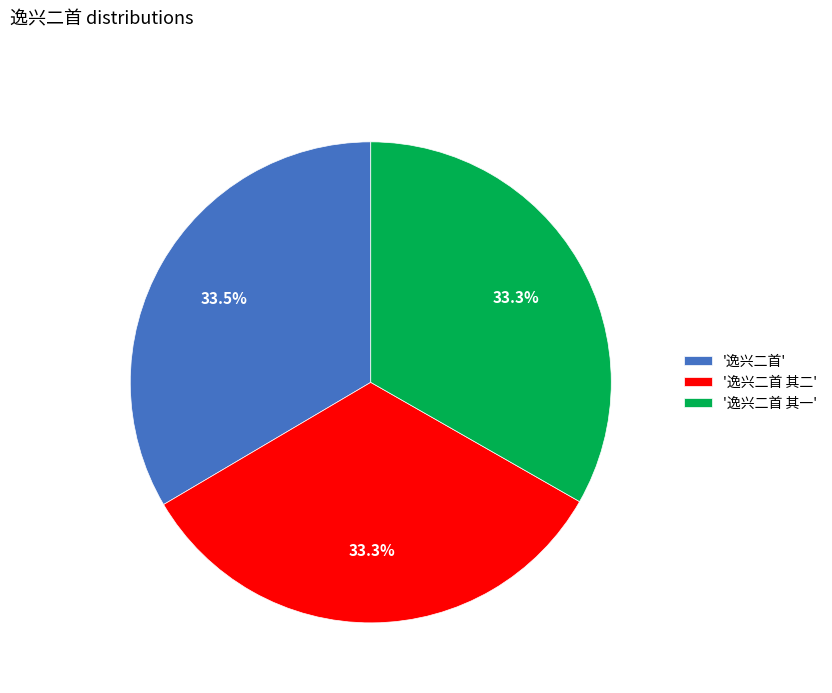

Combined, do '逸兴二首' and '逸兴二首 其二' account for over 50%?

Yes